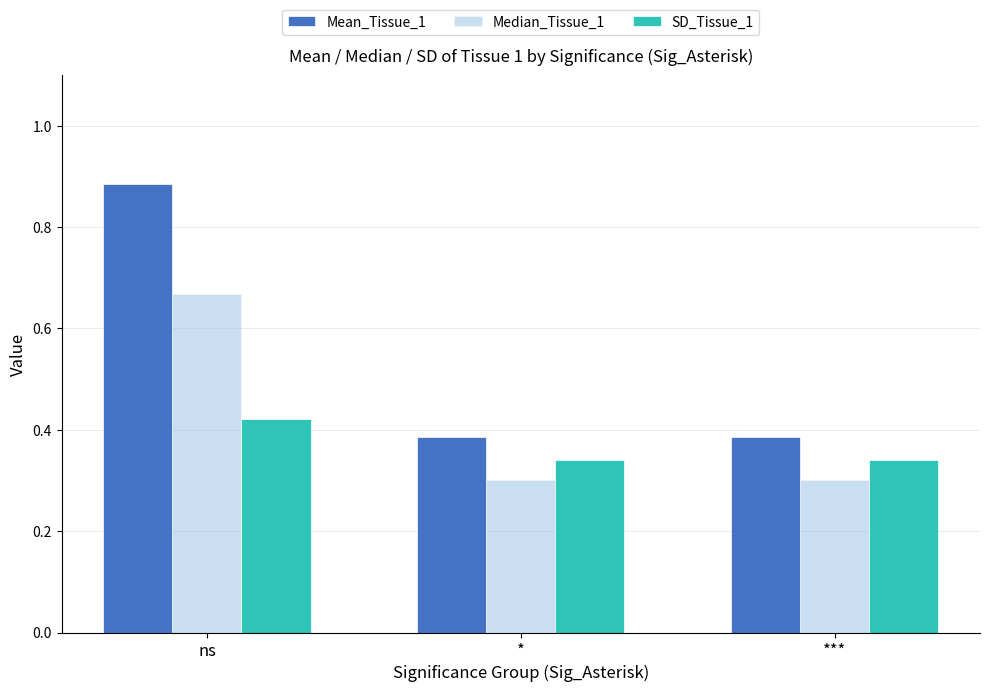

What is the label of the 1st bar from the left?

ns